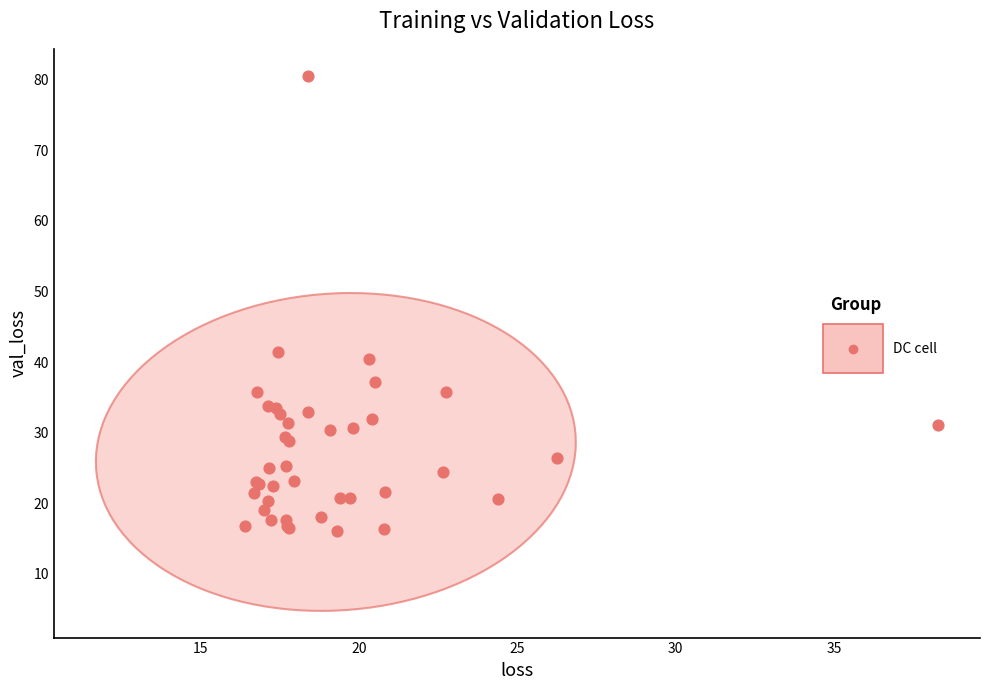

What Y value in the scatter plot is closest to 48?

41.4